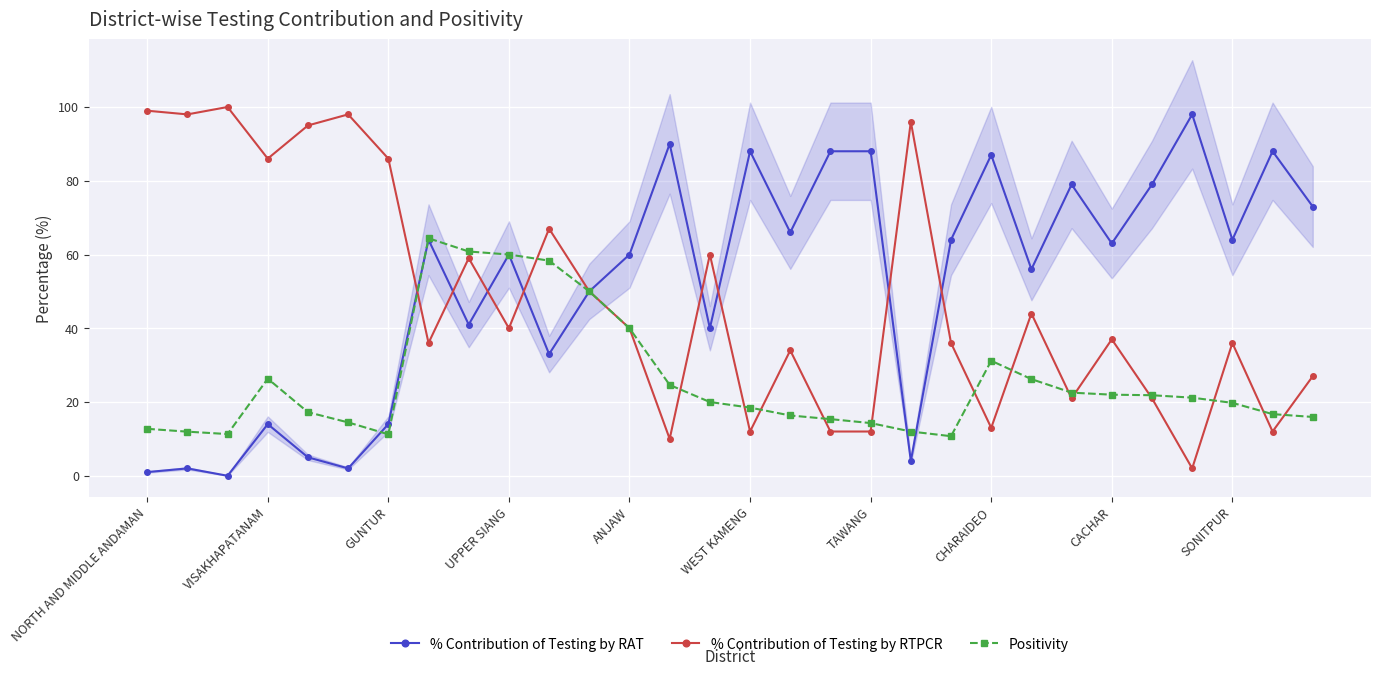

Rank the series by their average value, from highest to lowest.

% Contribution of Testing by RAT, % Contribution of Testing by RTPCR, Positivity